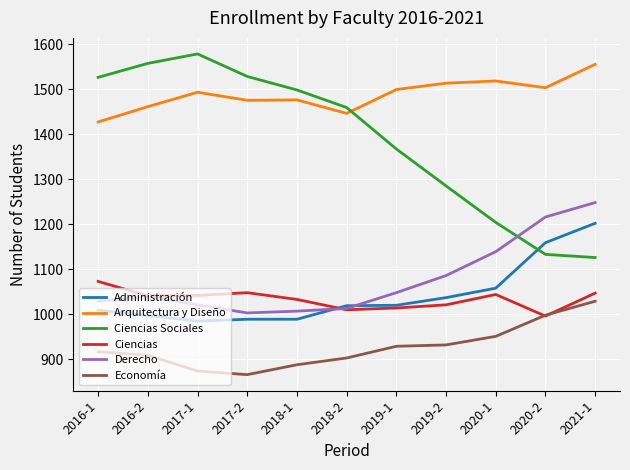

What is the total value across all series at 2016-1?

6981